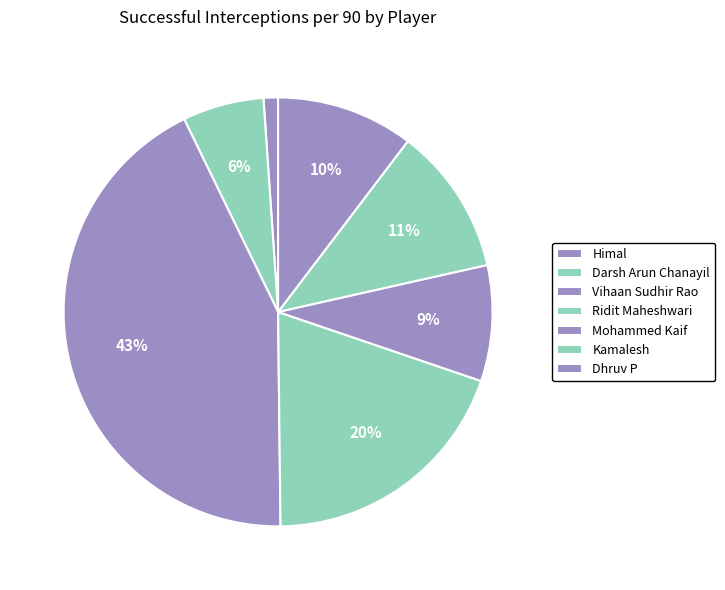

Which category has the smallest portion of the pie?

Himal